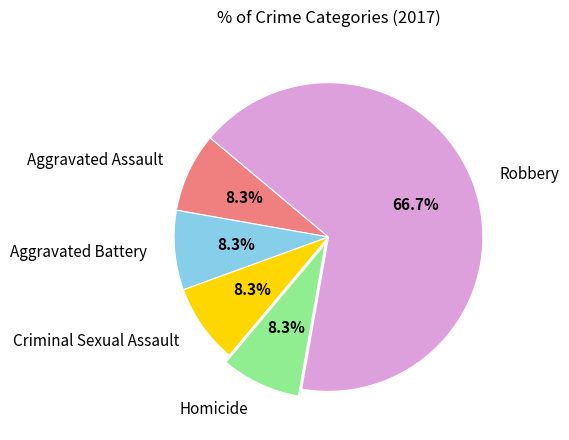

Count the number of slices in the pie.

5